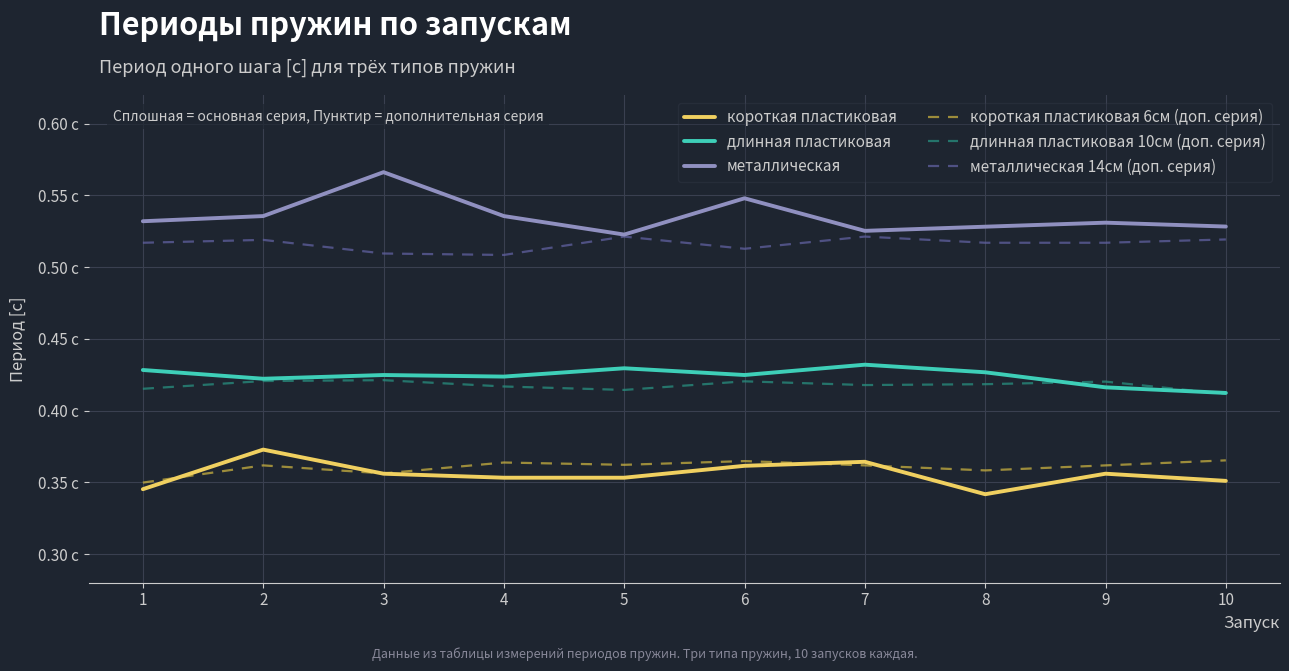

True or false: металлическая 14см (доп. серия) has more than 2 points higher than both neighbors.

True